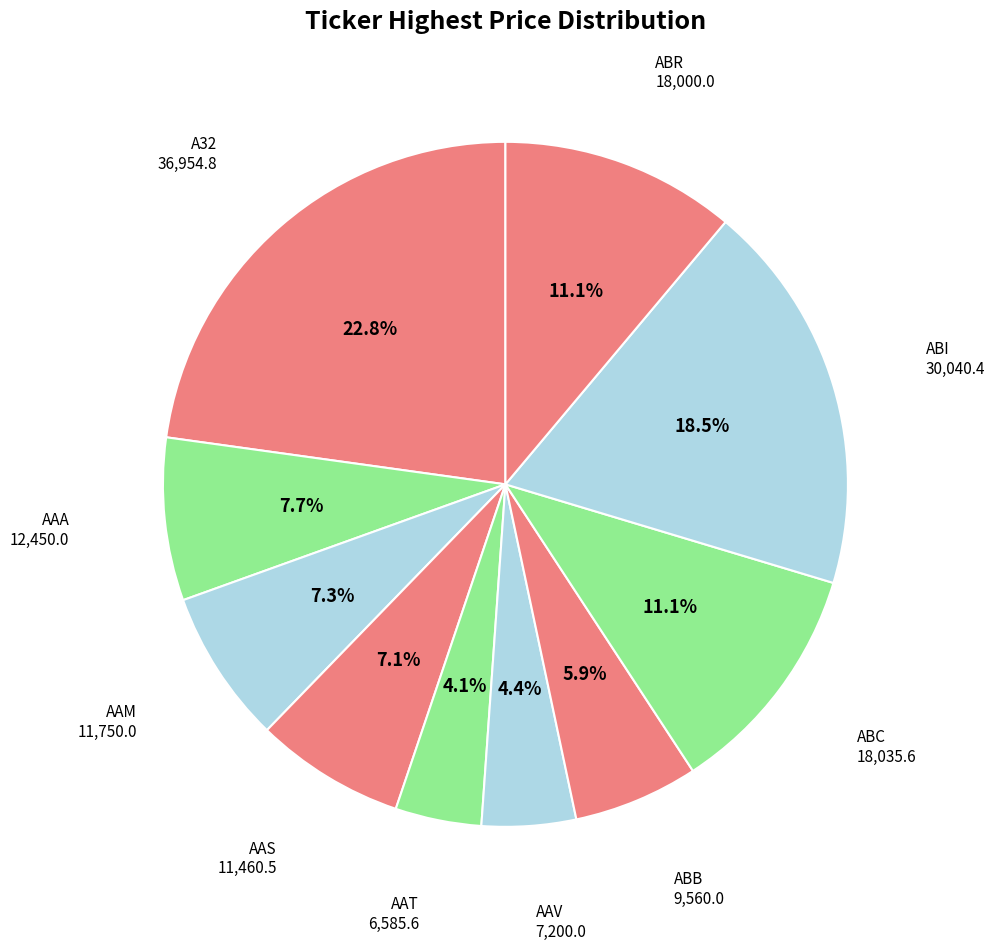

Rank the categories by value from highest to lowest.

A32, ABI, ABC, ABR, AAA, AAM, AAS, ABB, AAV, AAT